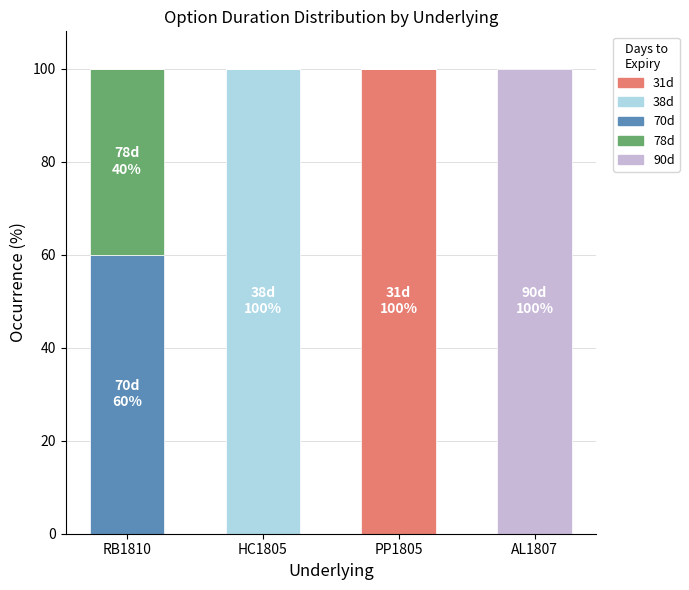

Reading left to right, list the values for the 31d series.

RB1810=0	HC1805=0	PP1805=100	AL1807=0